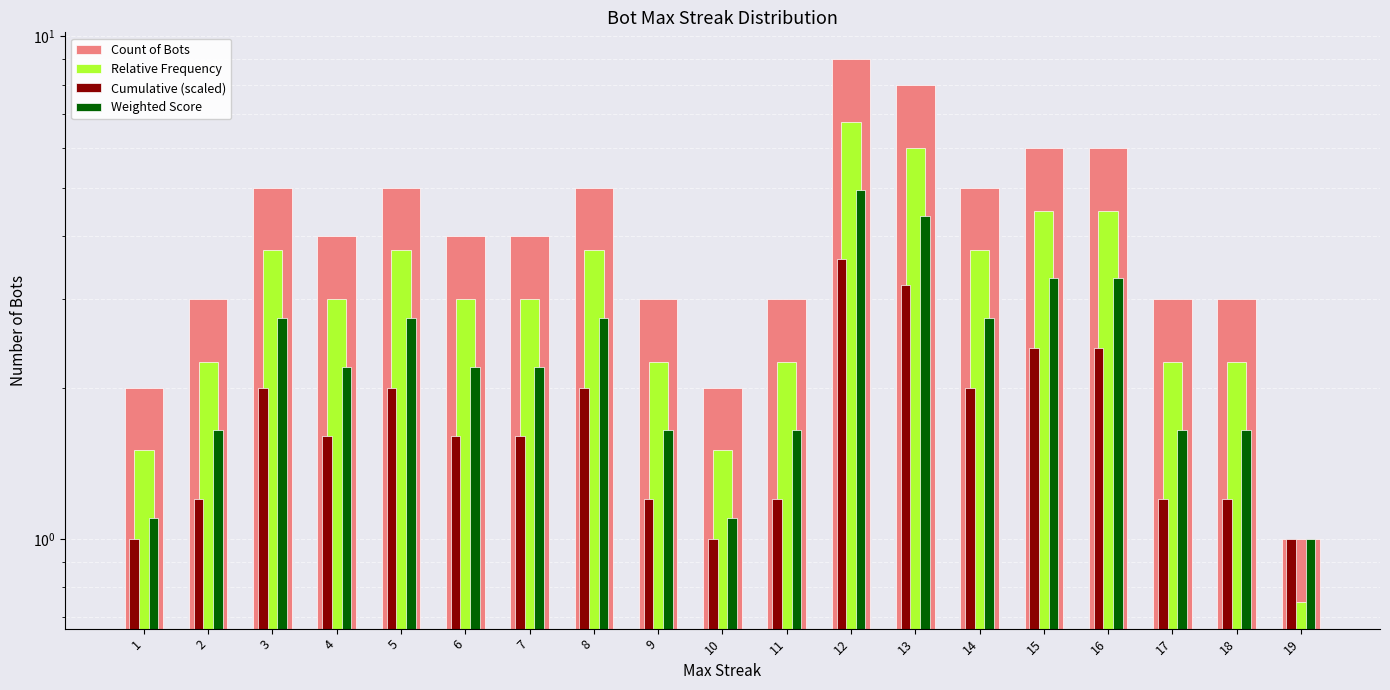

Between 6 and 19, which series saw the biggest shift?

Count of Bots